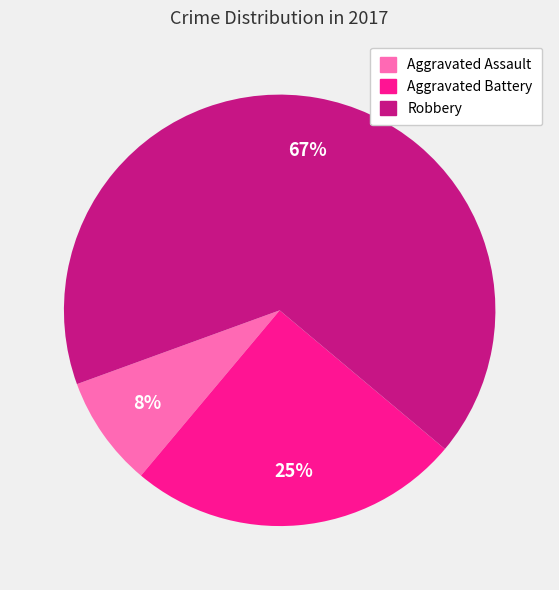

To the nearest percent, what is the combined percentage of Aggravated Battery and Robbery?

92%